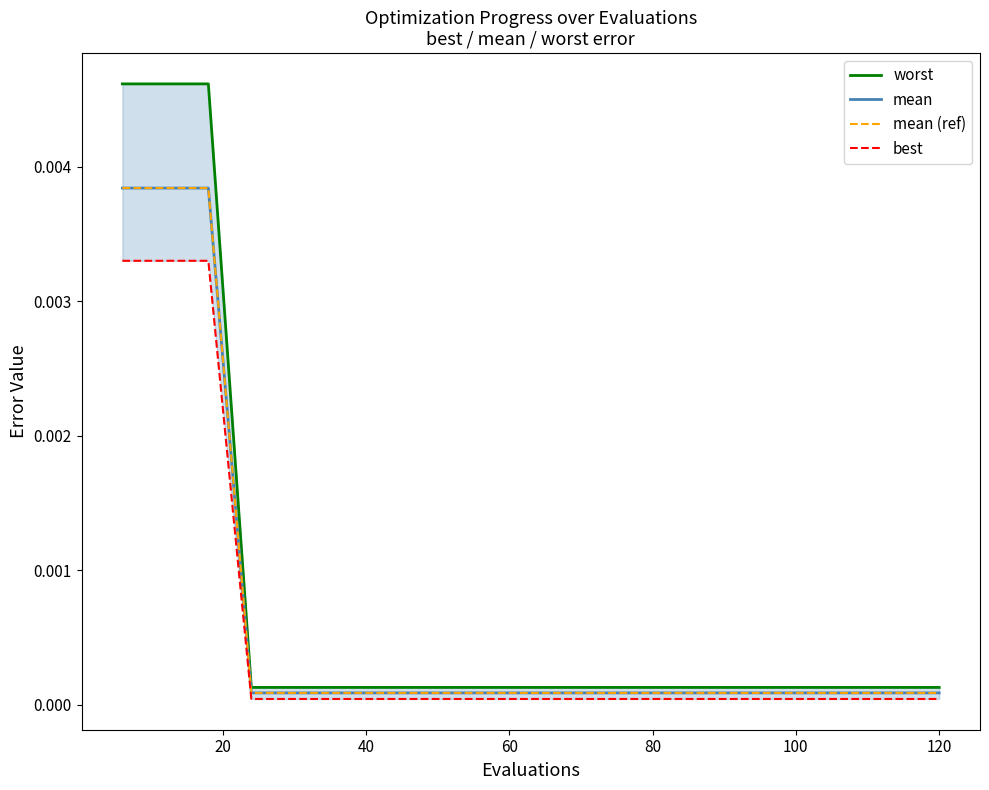

Rank the series by their maximum value, from highest to lowest.

worst, mean, mean (dashed), best